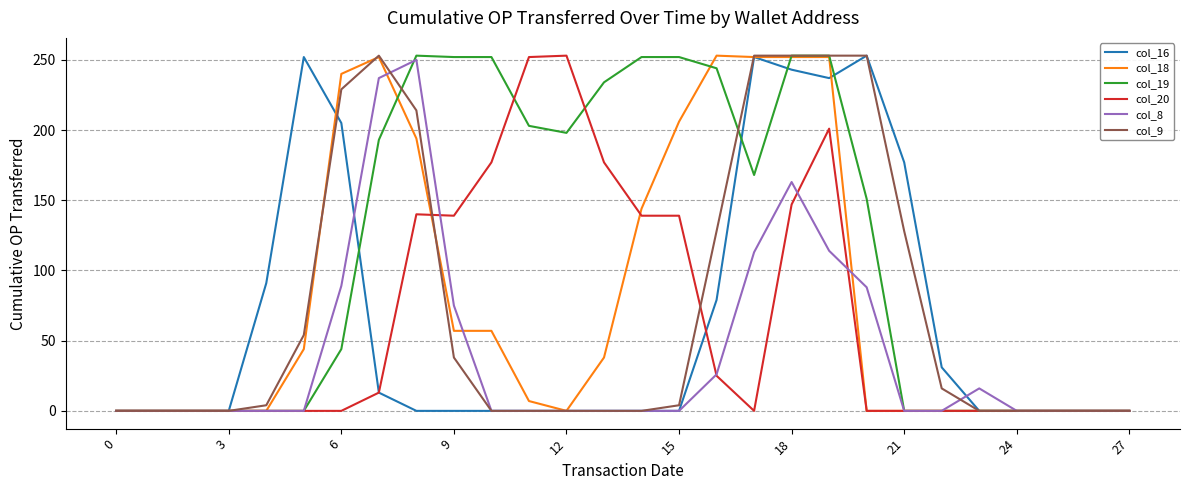

What is the maximum value for col_19?

253